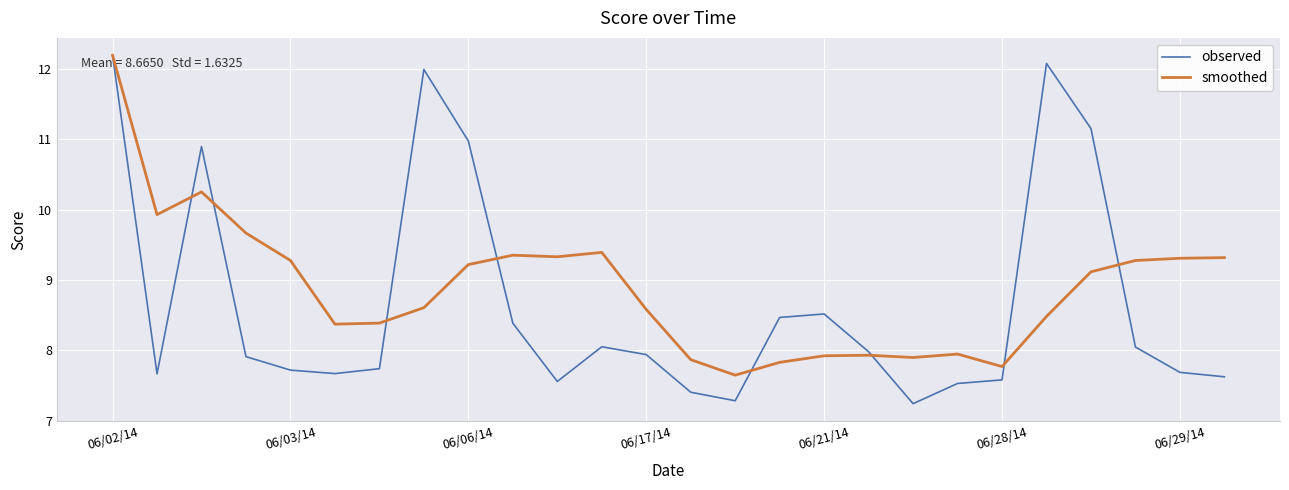

What is the lowest value of the observed series?

7.2